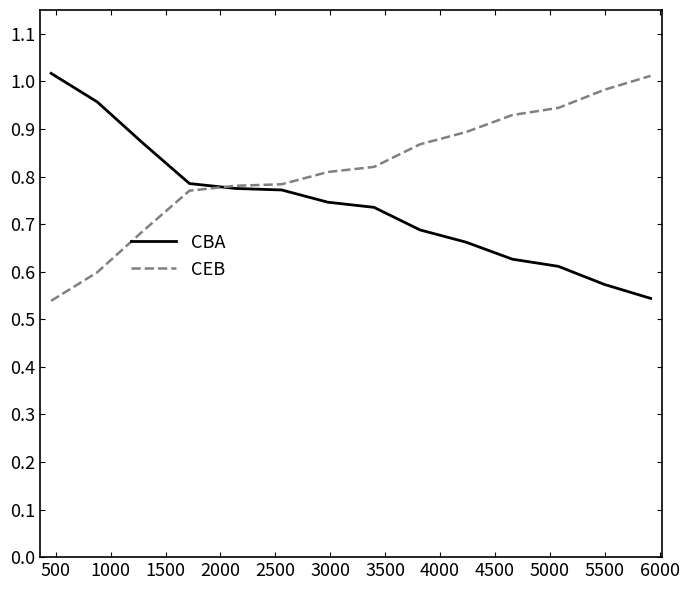

Which series has the largest total across all categories?

CEB